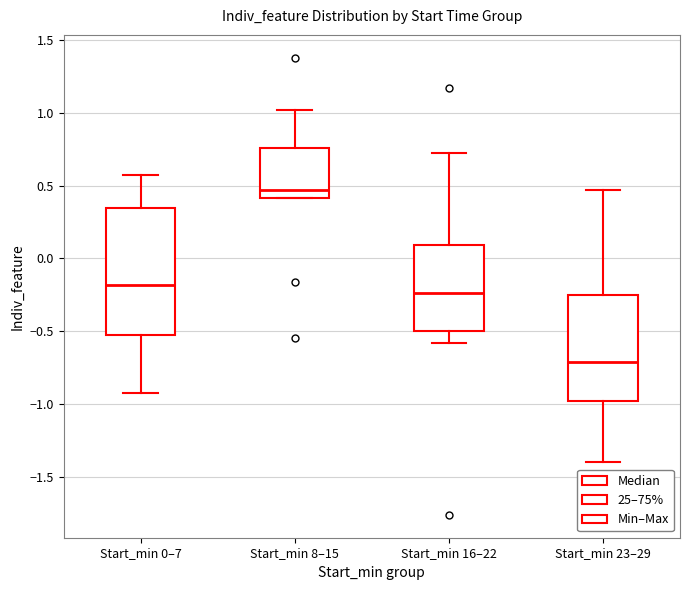

Where does the upper whisker of the box for Start_min 0–7 end on the y-axis? The values are not printed on the chart, so give them approximately, as read against the axis.

0.55